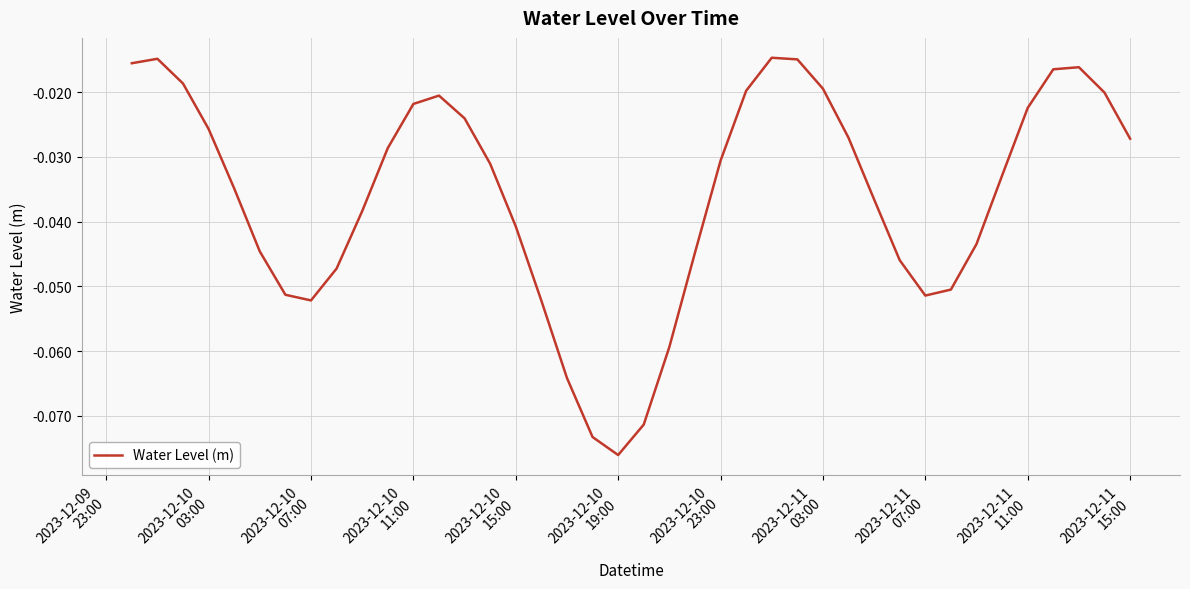

What is the difference between the maximum and minimum values?

0.1